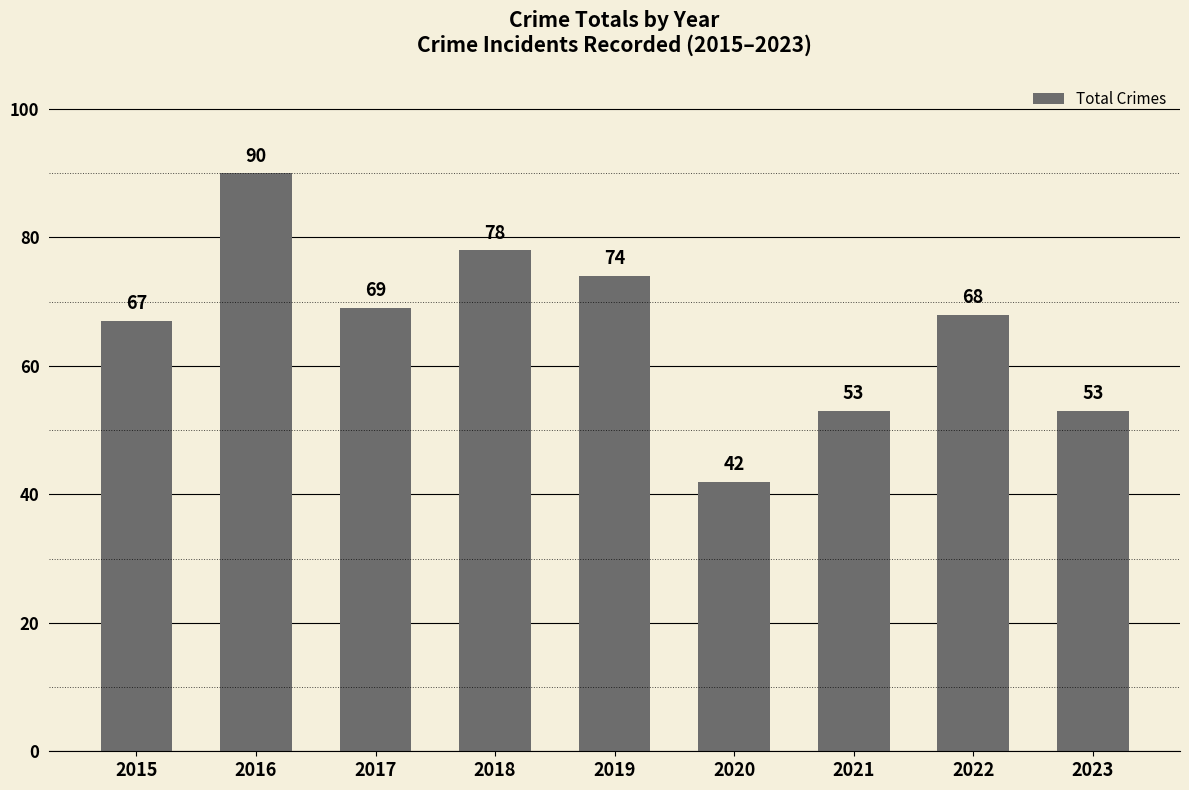

What is the smallest value displayed?

42